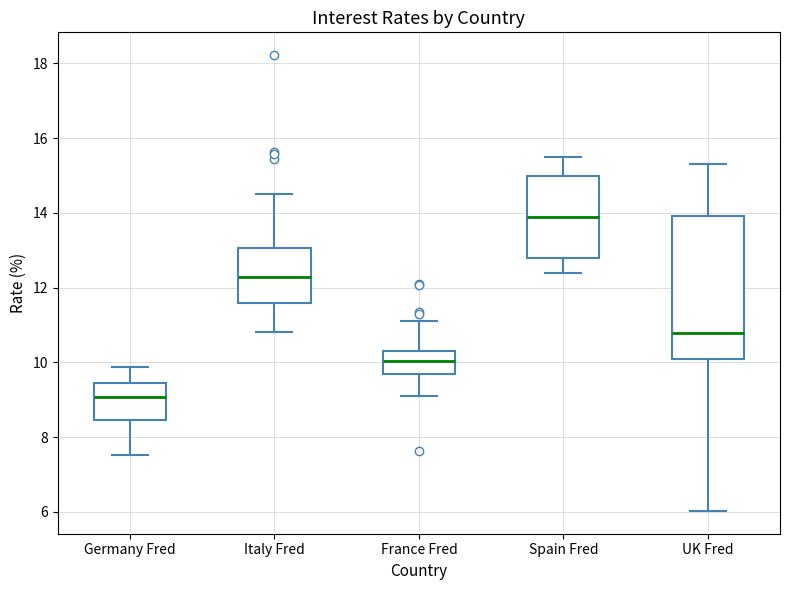

Which box has the lowest median line?

Germany Fred